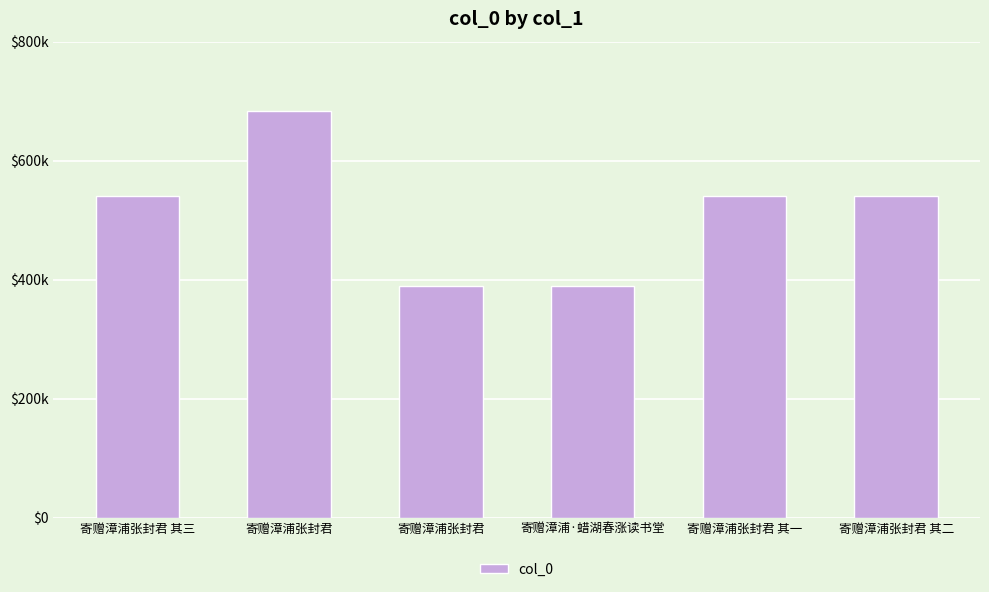

What is the maximum value shown in the chart?

683746